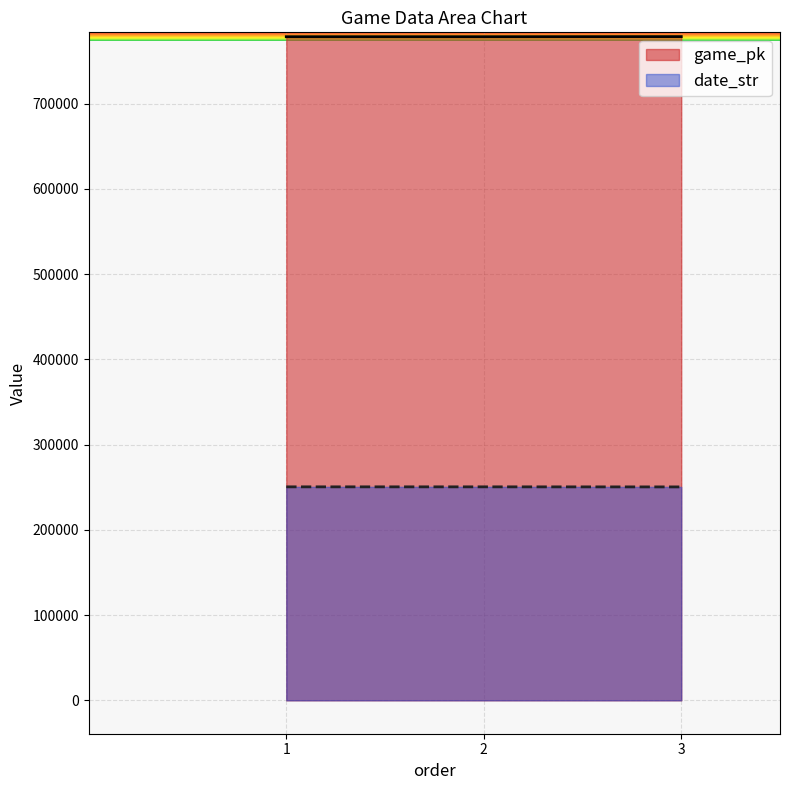

What is the value of the game_pk point at the 3rd from the left?

778523